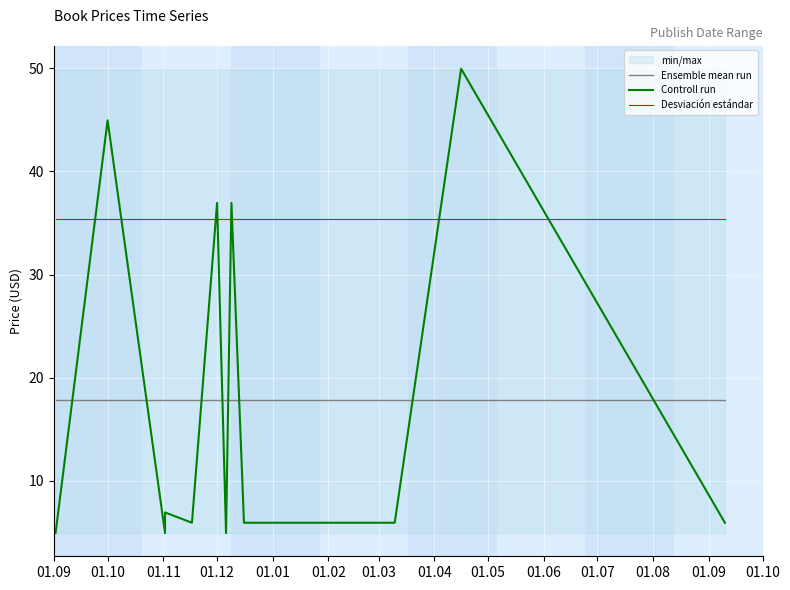

Which label corresponds to the smallest value in the chart?

01.09